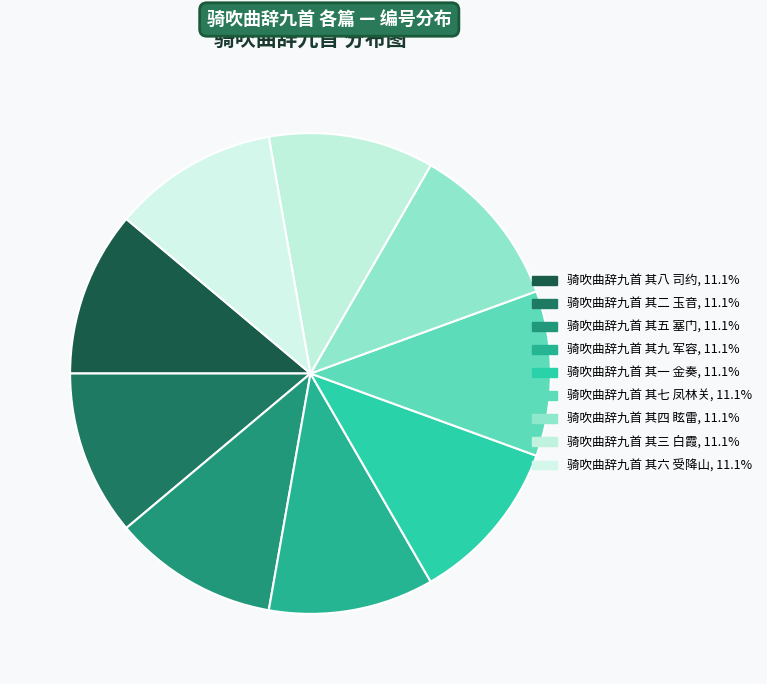

Rank the categories by value from lowest to highest.

骑吹曲辞九首 其一 金奏, 骑吹曲辞九首 其二 玉音, 骑吹曲辞九首 其三 白霞, 骑吹曲辞九首 其四 眩雷, 骑吹曲辞九首 其五 塞门, 骑吹曲辞九首 其六 受降山, 骑吹曲辞九首 其七 凤林关, 骑吹曲辞九首 其八 司约, 骑吹曲辞九首 其九 军容